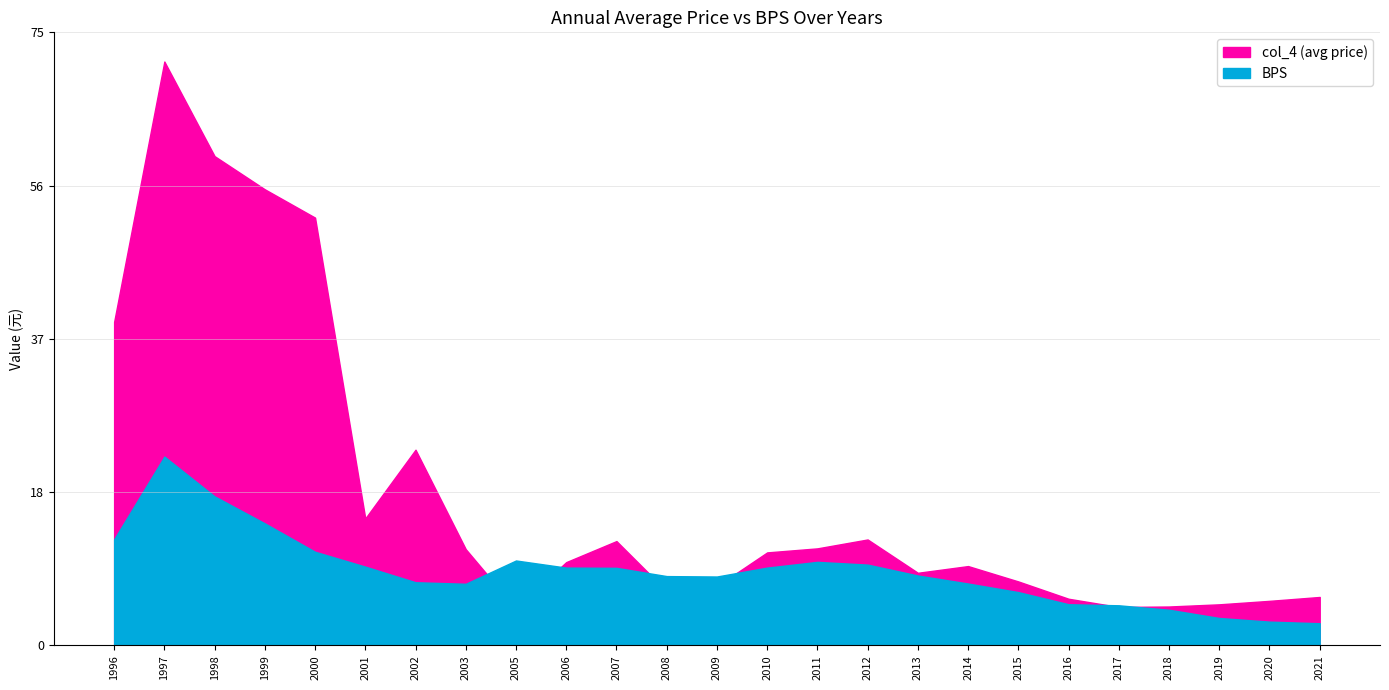

What is the total value across all series at 2018?

9.2